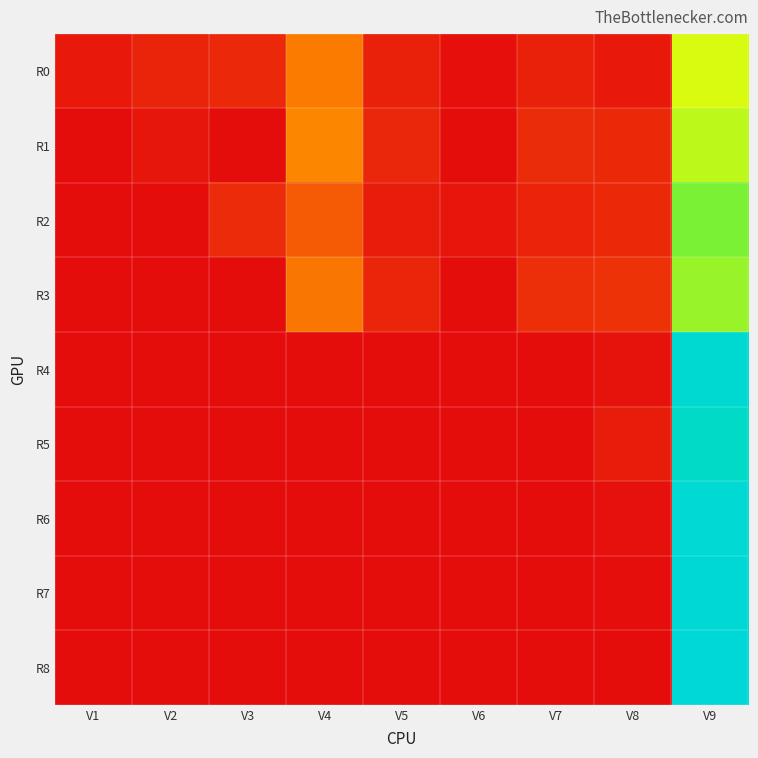

At how many categories does at least one series exceed 0?

9